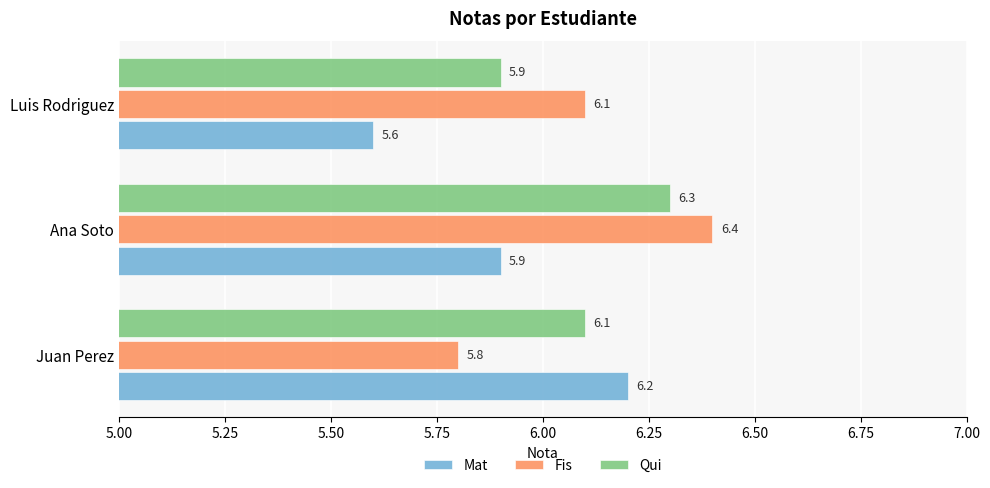

At which category is the sum across all series the highest?

Ana Soto